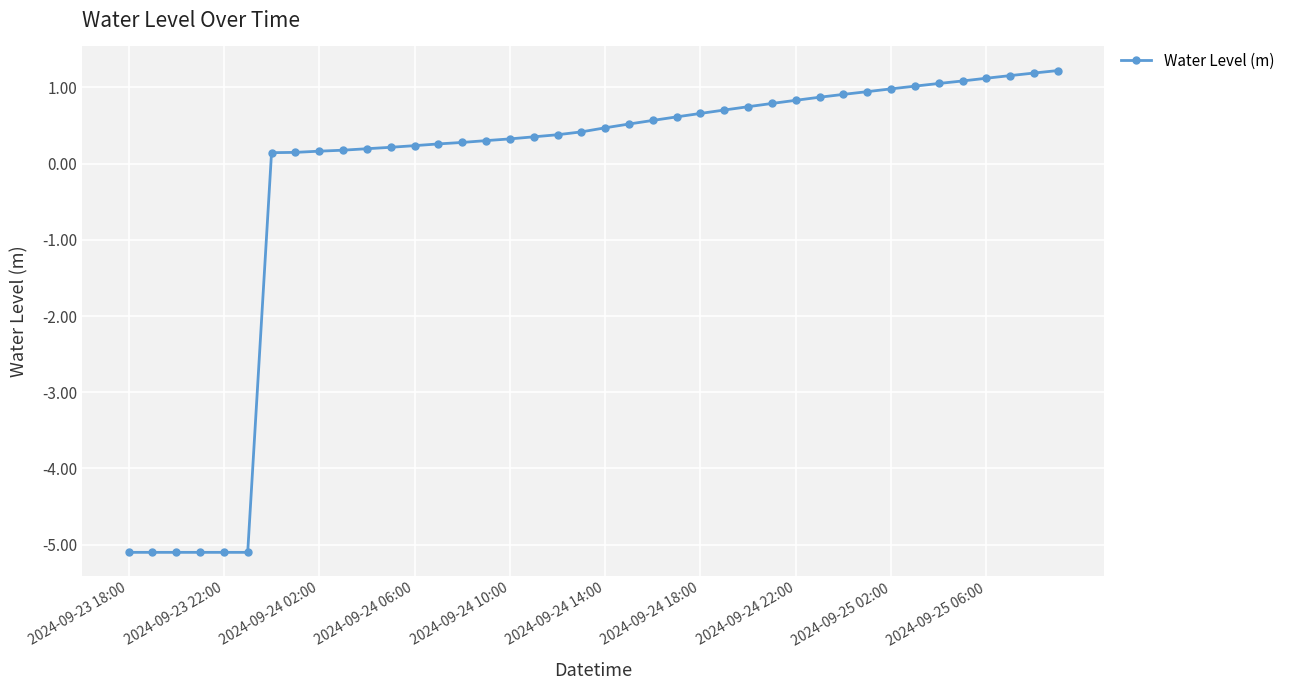

What is the value of the 10th point from the left?

0.2